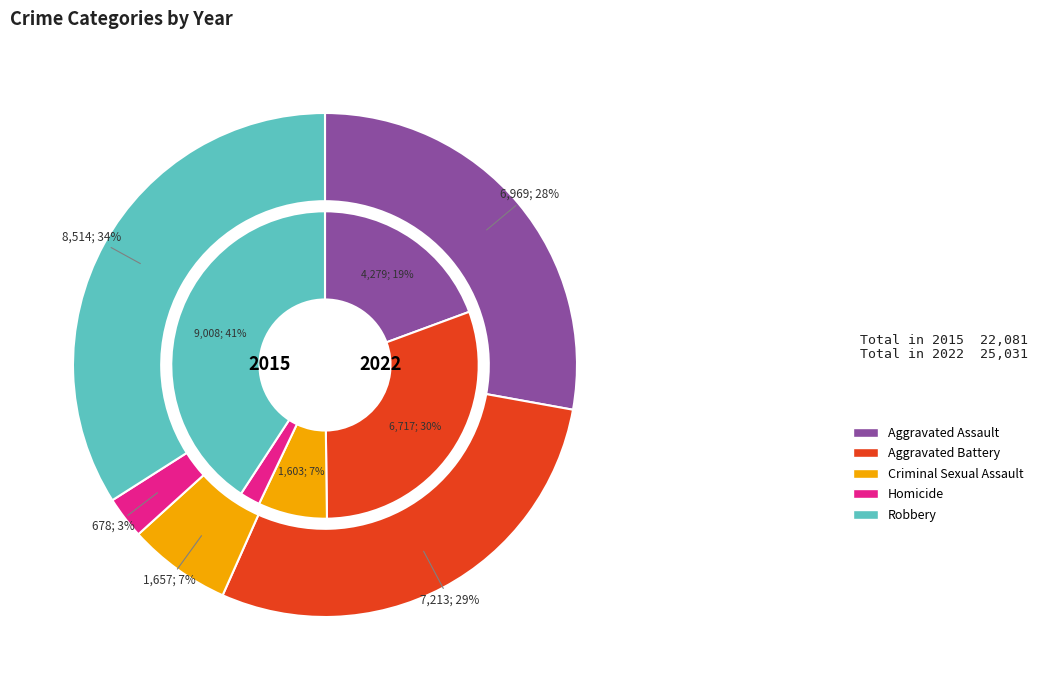

Is there a majority slice in this chart?

No